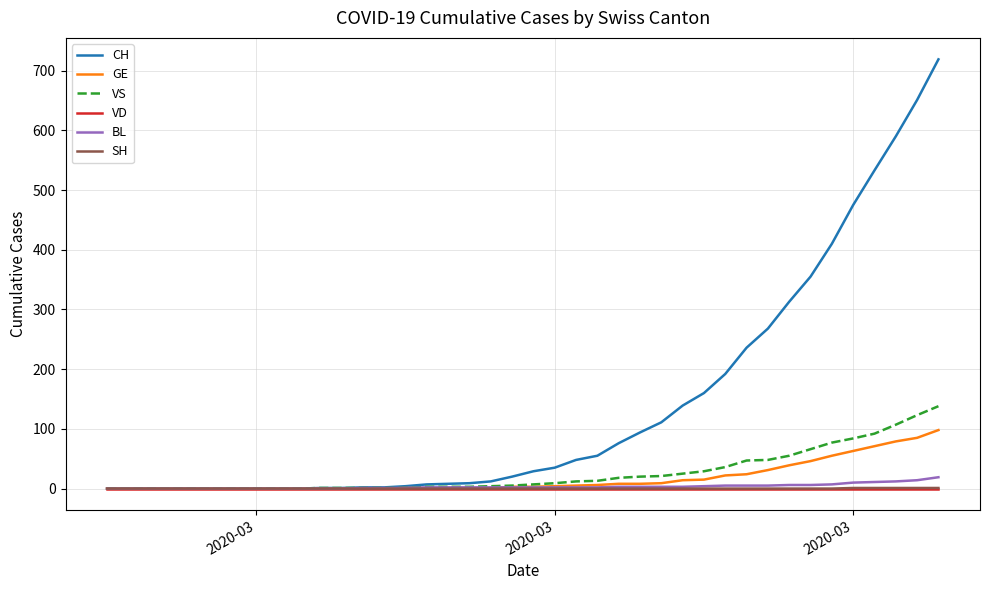

Which series has the widest spread of values?

CH